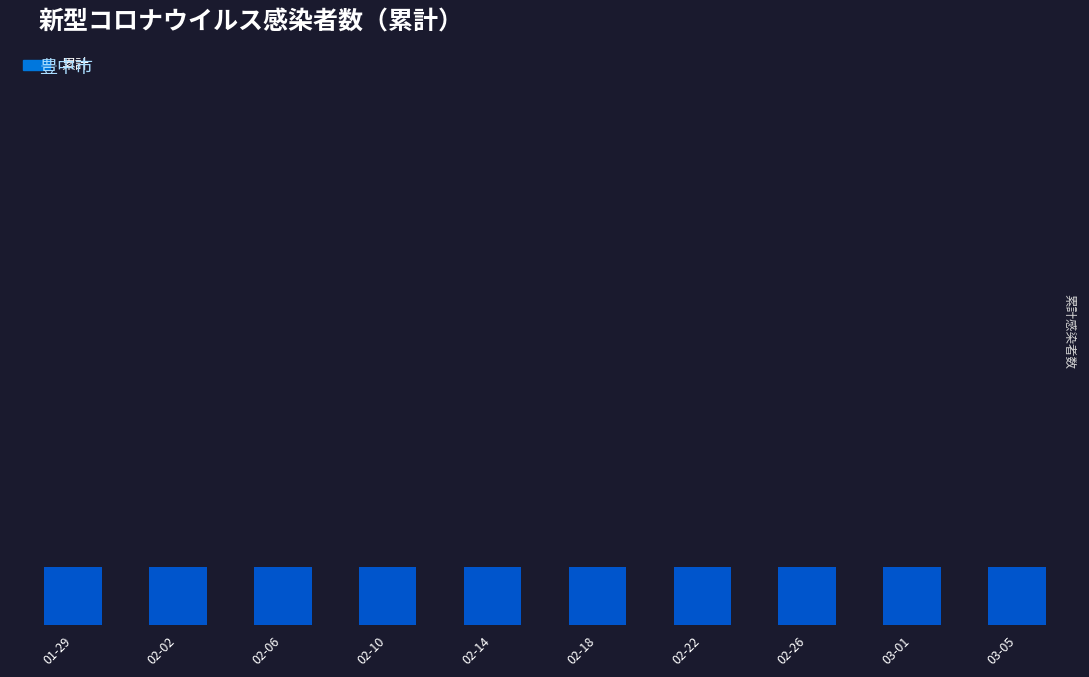

What is the change in value from 2020-03-02 to 2020-03-08?

+3